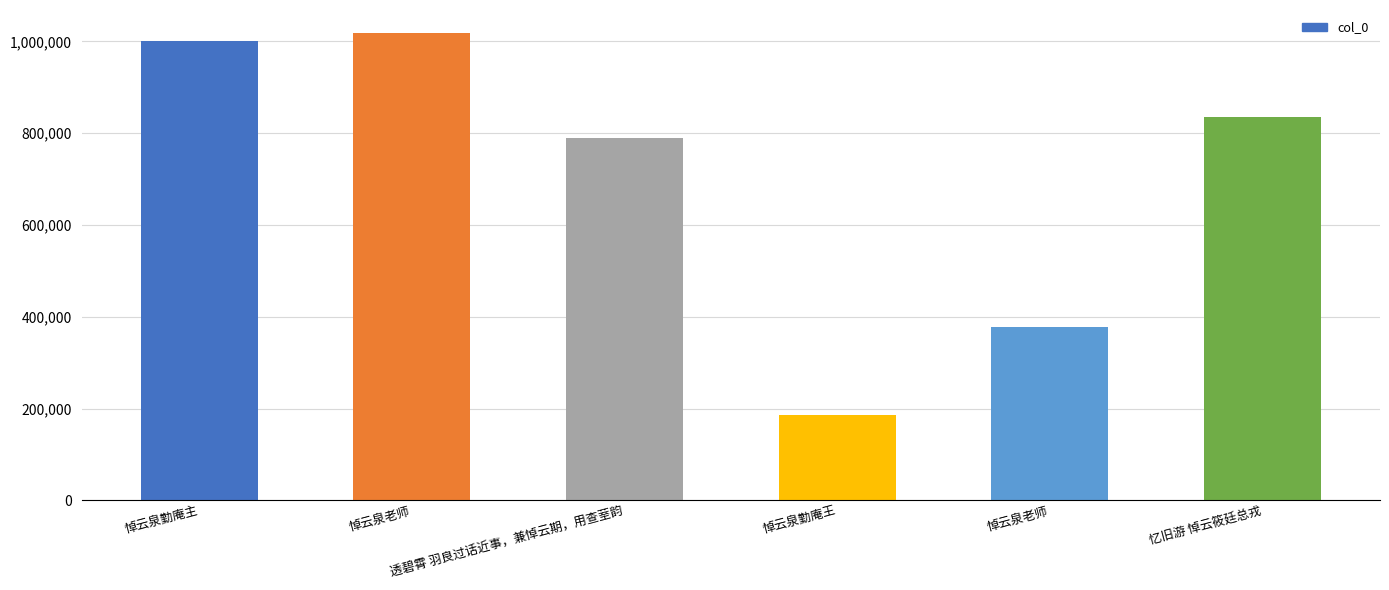

The chart shows a value of 834275 at 忆旧游 悼云筱廷总戎. True or false?

True